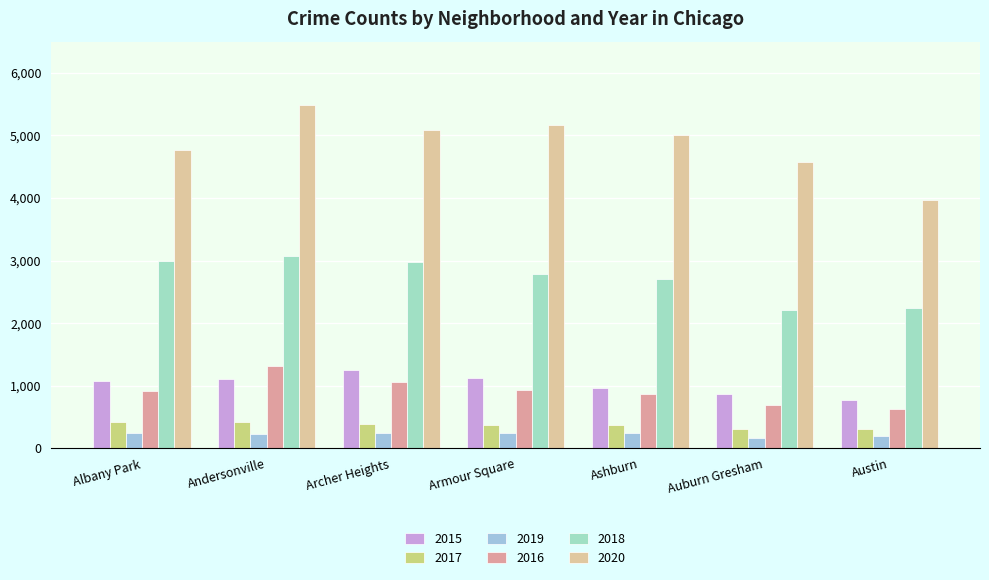

What position from the left is Andersonville?

2